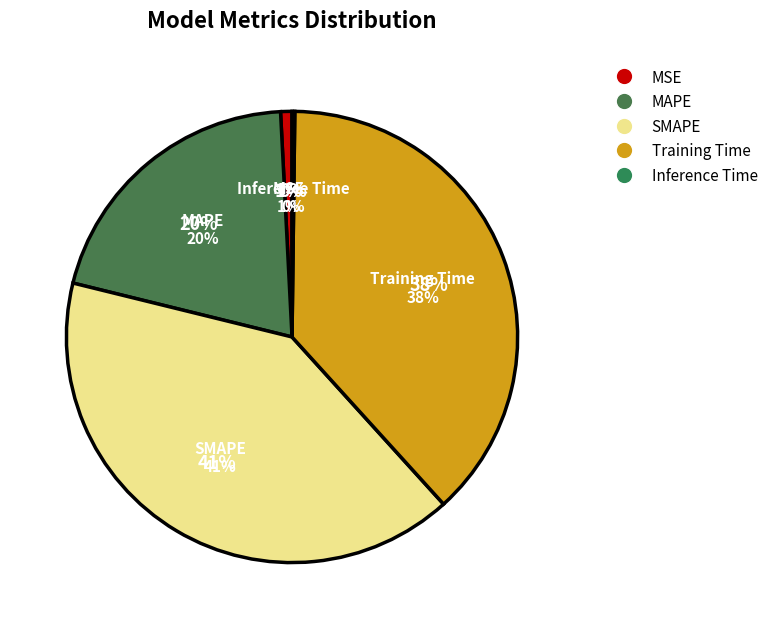

Do MAPE and MSE together represent more than half of the pie?

No